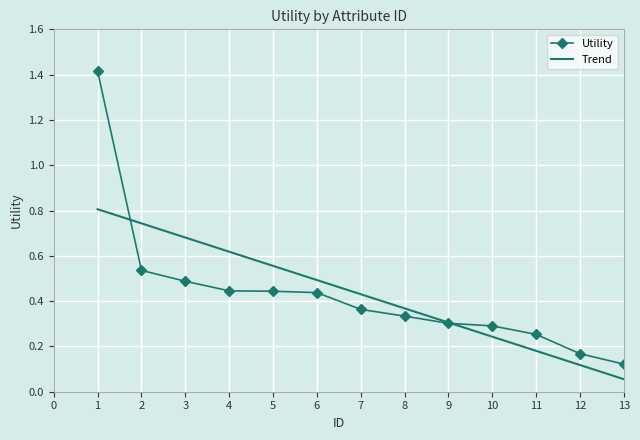

At which label is the value closest to 0?

13